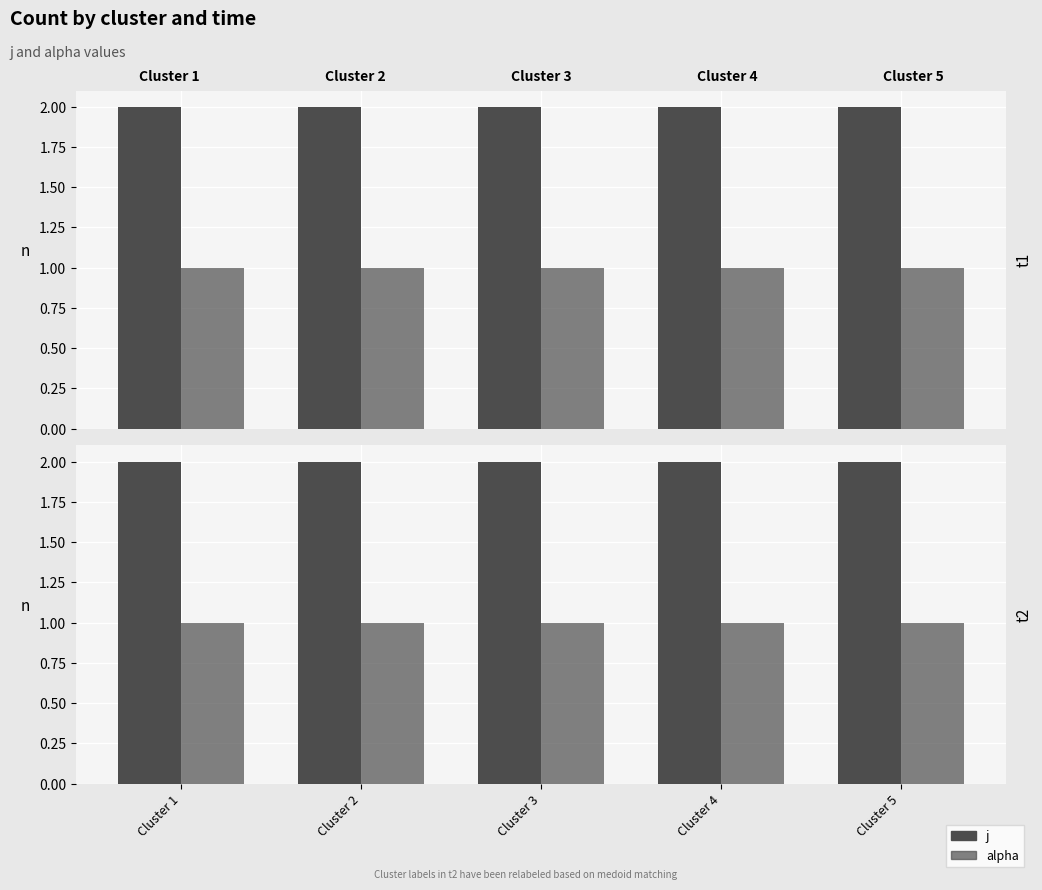

At which label is j closest to 2?

Cluster 1